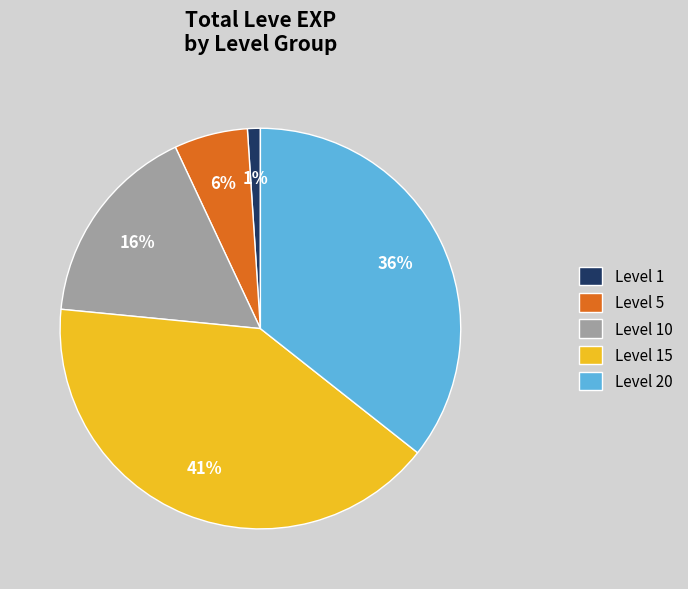

Approximately how many times larger is the value at Level 20 compared to Level 15?

0.9